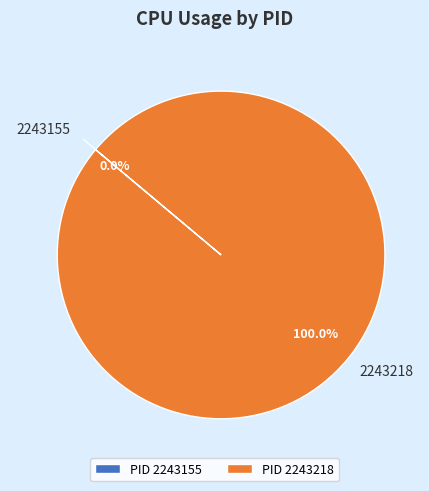

Which category has the biggest portion of the pie?

2243218